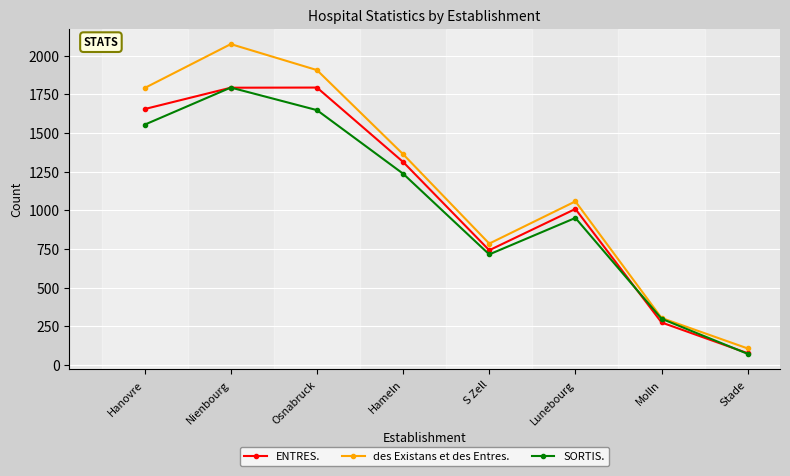

How many lines are shown in the chart?

3